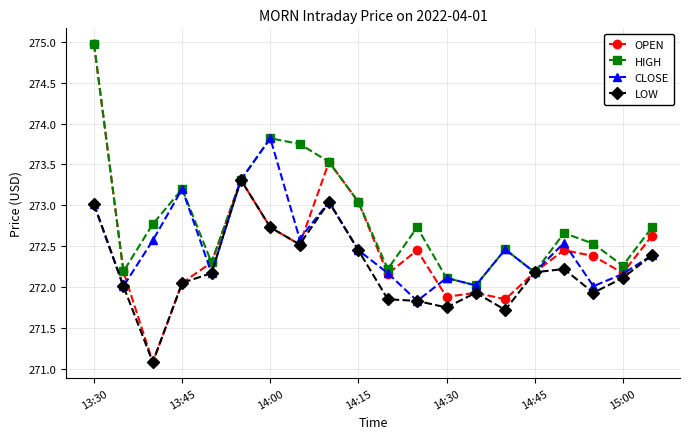

Which series has the largest range (max minus min)?

OPEN